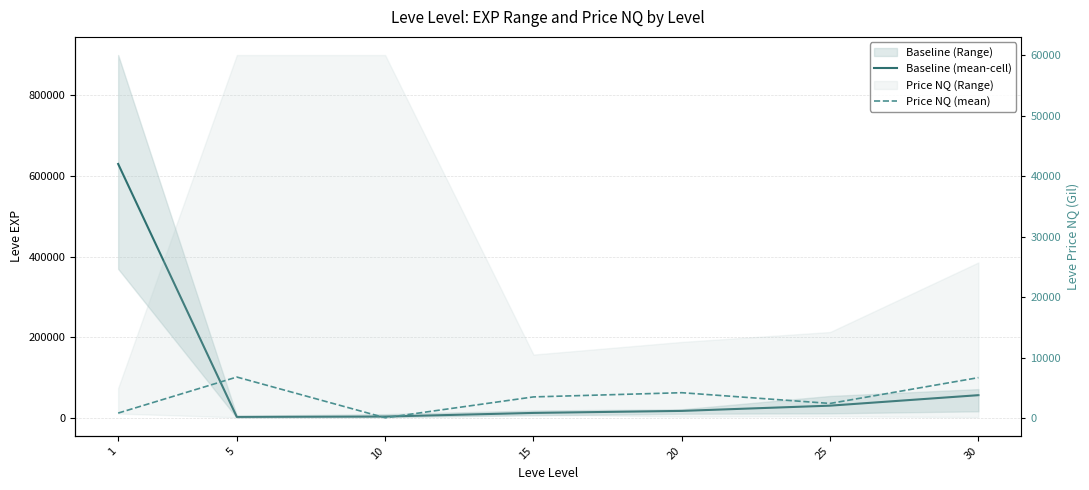

Where do Baseline (mean-cell) and Price NQ (mean) first cross each other?

1 and 5